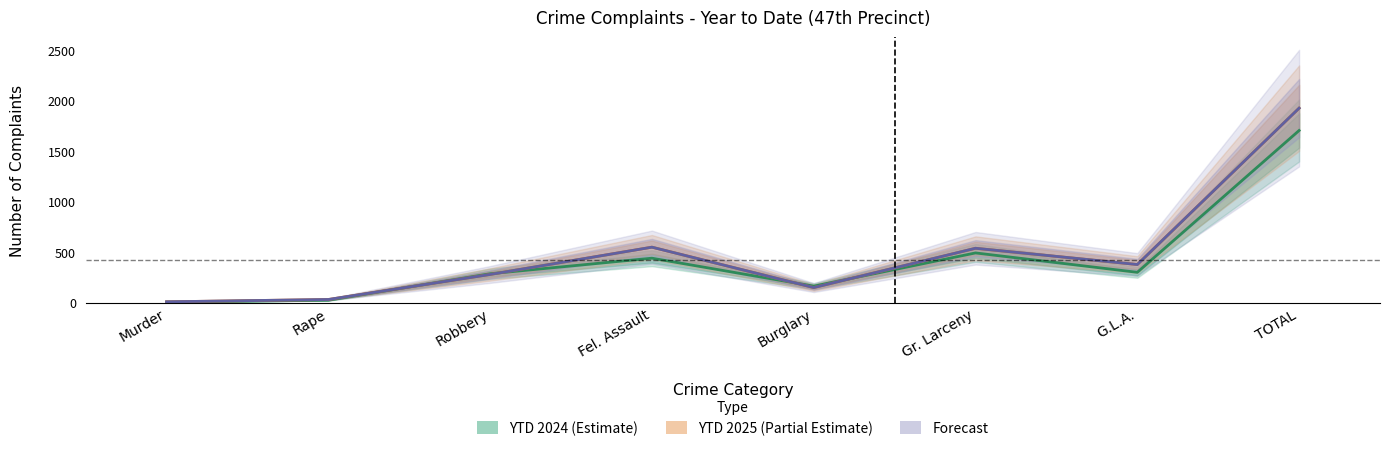

In YTD 2024, how many points are higher than both neighbors (excluding endpoints)?

2